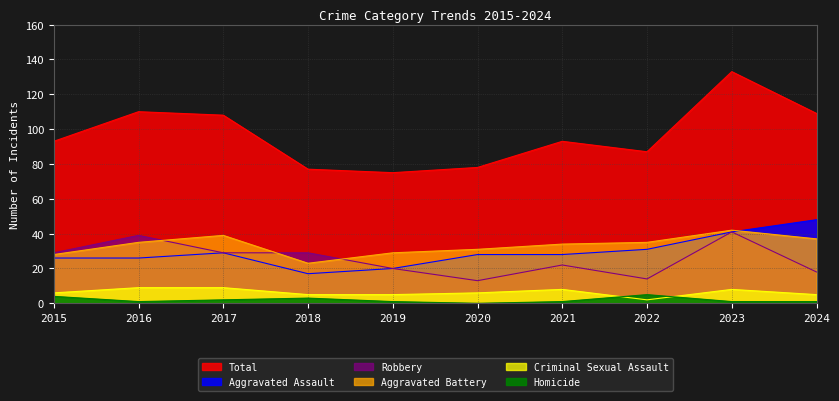

Reading left to right, list all the values displayed in this chart.

Aggravated Assault: 26	26	29	17	20	28	28	31	41	48
Aggravated Battery: 28	35	39	23	29	31	34	35	42	37
Criminal Sexual Assault: 6	9	9	5	5	6	8	2	8	5
Homicide: 4	1	2	3	1	0	1	5	1	1
Robbery: 29	39	29	29	20	13	22	14	41	18
Total: 93	110	108	77	75	78	93	87	133	109